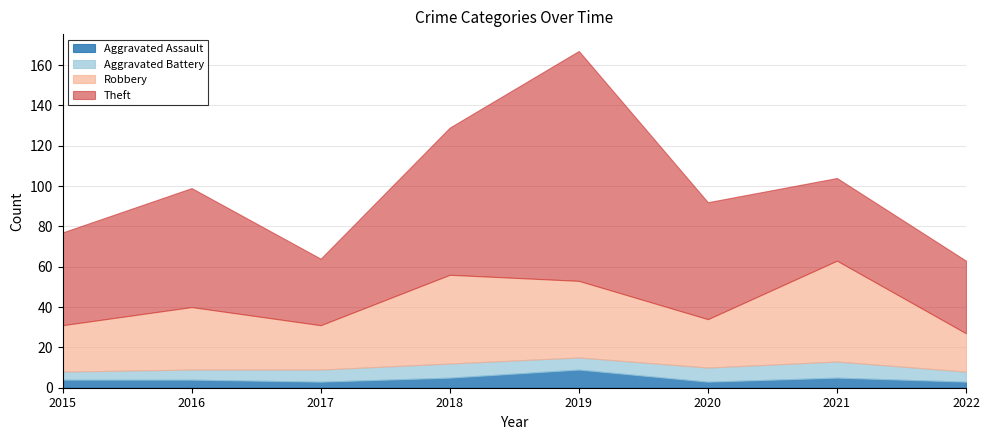

Where is the first local maximum for Aggravated Battery?

2018